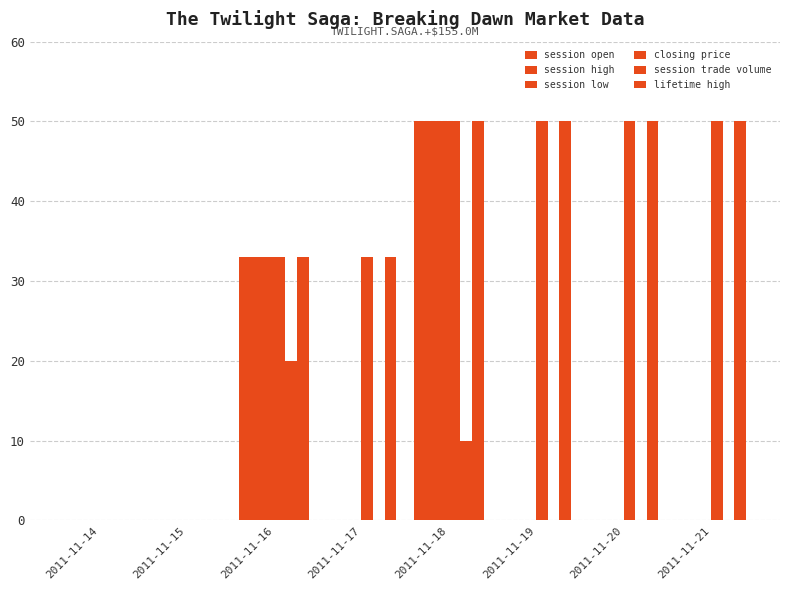

How many series are shown in this chart?

6